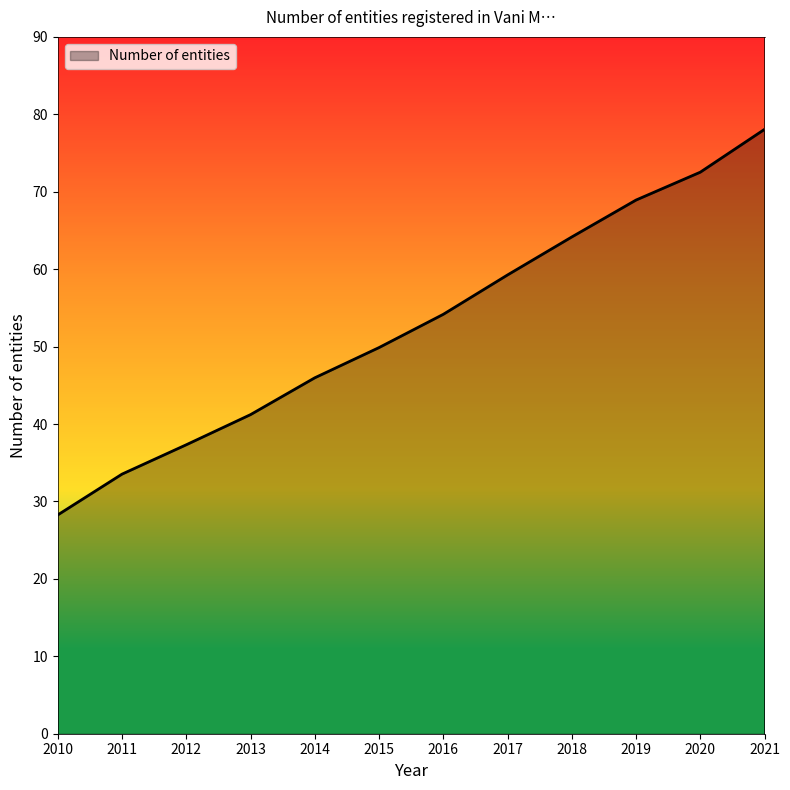

List the labels in order of value, largest first.

2021, 2020, 2019, 2018, 2017, 2016, 2015, 2014, 2013, 2012, 2011, 2010